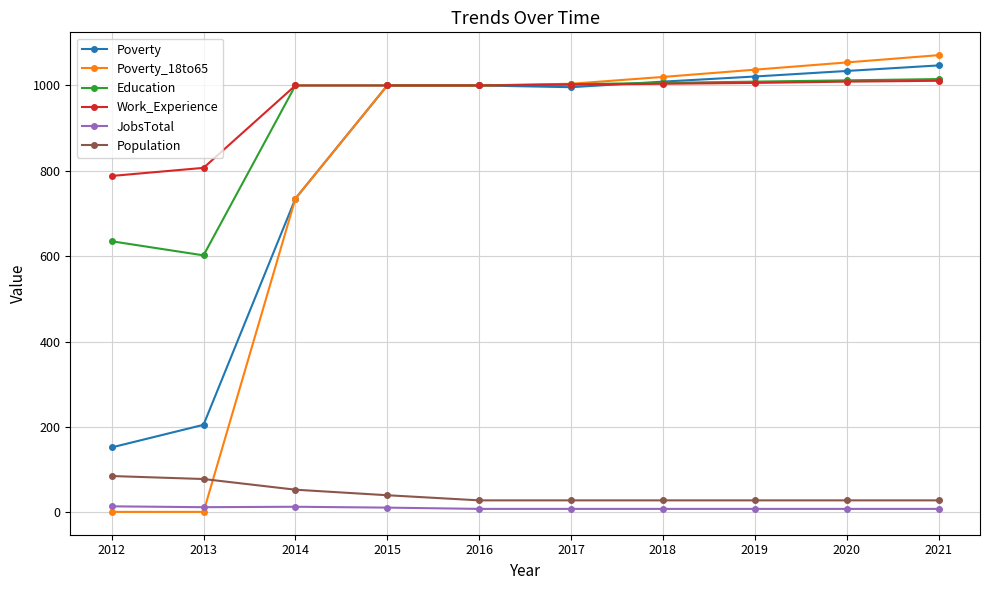

What is the total value across all series at 2018?

4075